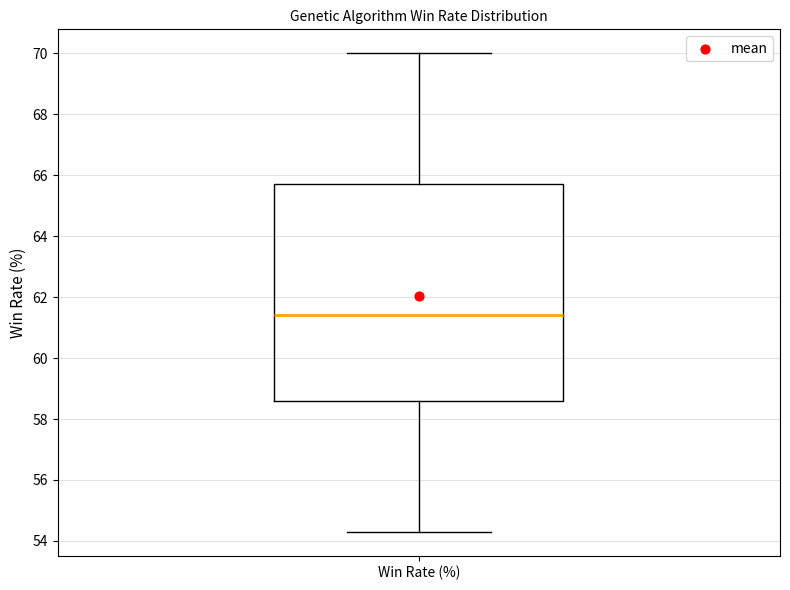

Where is the upper edge of the box for Win Rate (%) on the y-axis? The values are not printed on the chart, so give them approximately, as read against the axis.

65.8